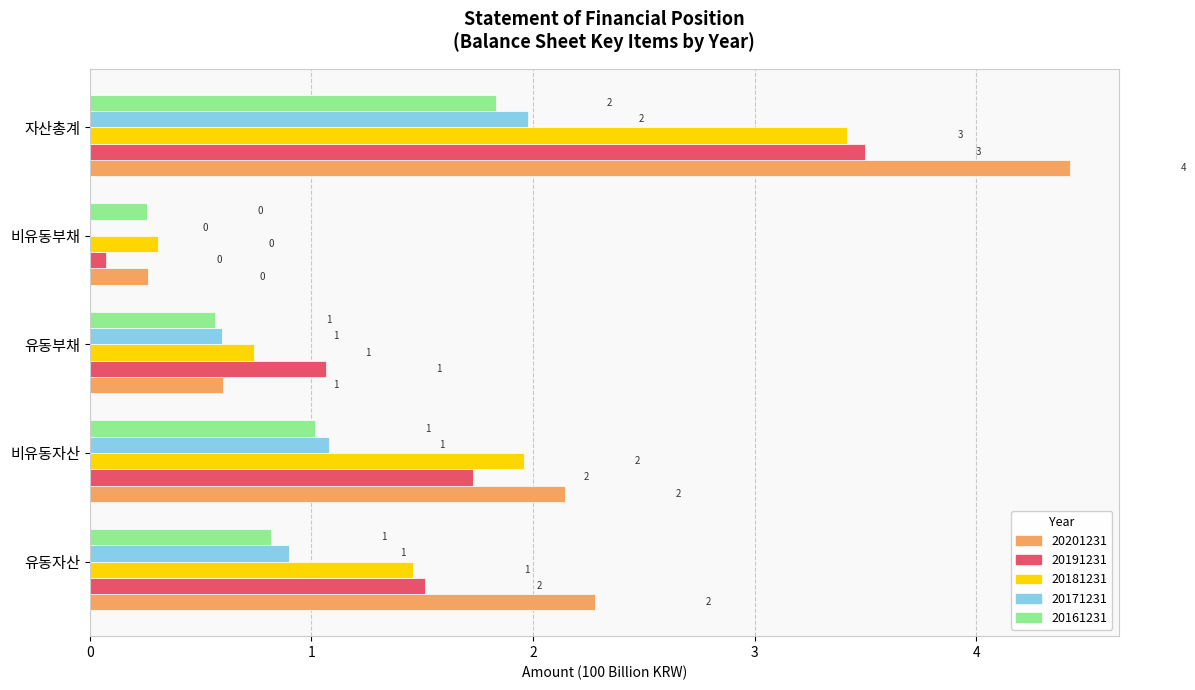

Between 유동자산 and 비유동자산, which series saw the biggest shift?

20181231